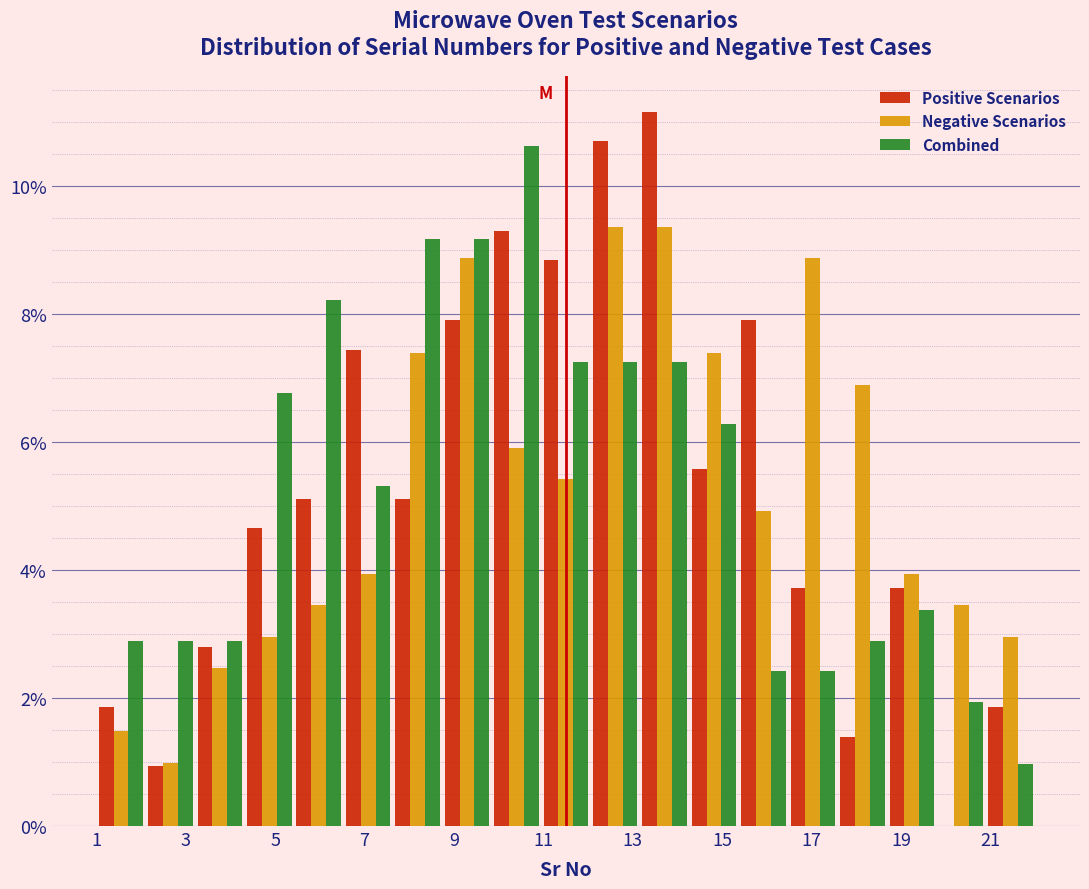

Reading left to right, list every range on the x-axis with the height of the bar of each series over it. Neither the bar edges nor the heights are printed on the chart, so give them approximately, as read against the axes.

1.0 to 2.2: Positive Scenarios=1.8	Negative Scenarios=1.4	Combined=2.8
2.2 to 3.2: Positive Scenarios=1.0	Negative Scenarios=1.0	Combined=2.8
3.2 to 4.4: Positive Scenarios=2.8	Negative Scenarios=2.4	Combined=2.8
4.4 to 5.4: Positive Scenarios=4.6	Negative Scenarios=3.0	Combined=6.8
5.4 to 6.6: Positive Scenarios=5.2	Negative Scenarios=3.4	Combined=8.2
6.6 to 7.6: Positive Scenarios=7.4	Negative Scenarios=4.0	Combined=5.4
7.6 to 8.8: Positive Scenarios=5.2	Negative Scenarios=7.4	Combined=9.2
8.8 to 9.8: Positive Scenarios=8.0	Negative Scenarios=8.8	Combined=9.2
9.8 to 11.0: Positive Scenarios=9.4	Negative Scenarios=6.0	Combined=10.6
11.0 to 12.0: Positive Scenarios=8.8	Negative Scenarios=5.4	Combined=7.2
12.0 to 13.2: Positive Scenarios=10.6	Negative Scenarios=9.4	Combined=7.2
13.2 to 14.2: Positive Scenarios=11.2	Negative Scenarios=9.4	Combined=7.2
14.2 to 15.4: Positive Scenarios=5.6	Negative Scenarios=7.4	Combined=6.2
15.4 to 16.4: Positive Scenarios=8.0	Negative Scenarios=5.0	Combined=2.4
16.4 to 17.6: Positive Scenarios=3.8	Negative Scenarios=8.8	Combined=2.4
17.6 to 18.6: Positive Scenarios=1.4	Negative Scenarios=6.8	Combined=2.8
18.6 to 19.8: Positive Scenarios=3.8	Negative Scenarios=4.0	Combined=3.4
19.8 to 20.8: Positive Scenarios=0	Negative Scenarios=3.4	Combined=2.0
20.8 to 22.0: Positive Scenarios=1.8	Negative Scenarios=3.0	Combined=1.0